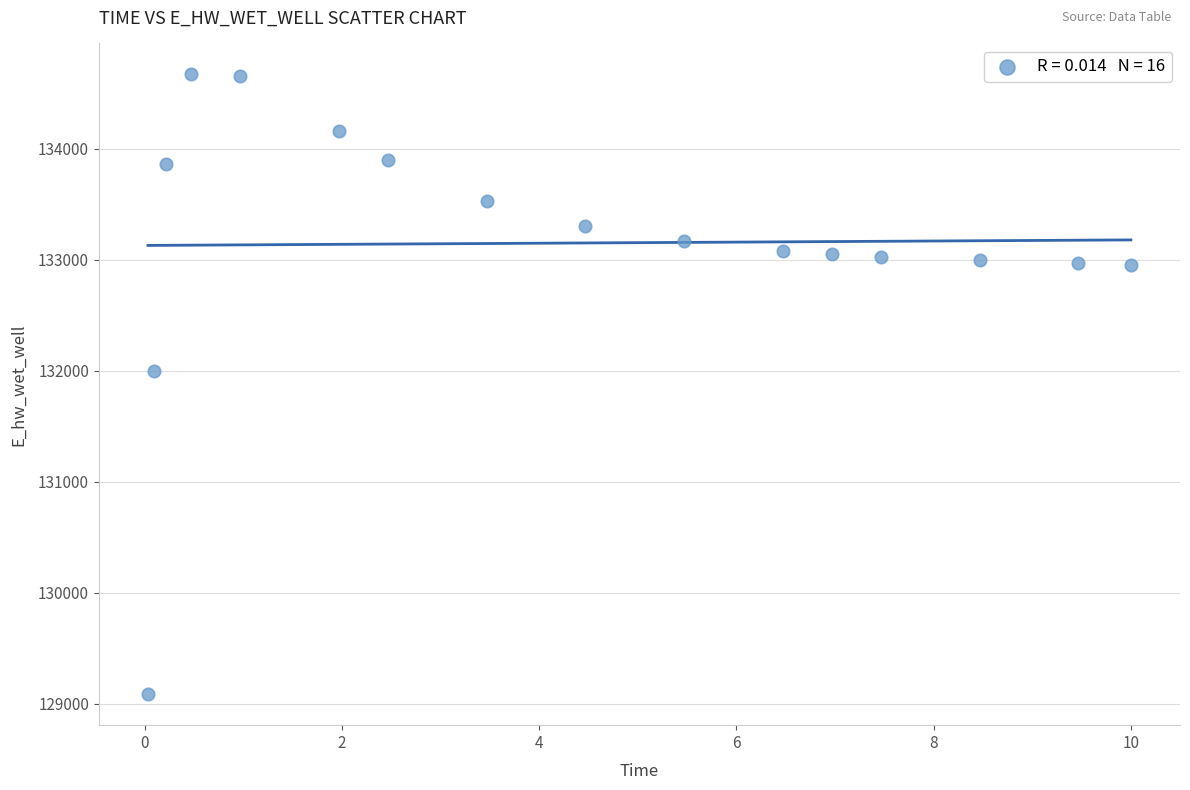

What is the range of Y values (max minus min)?

5584.8